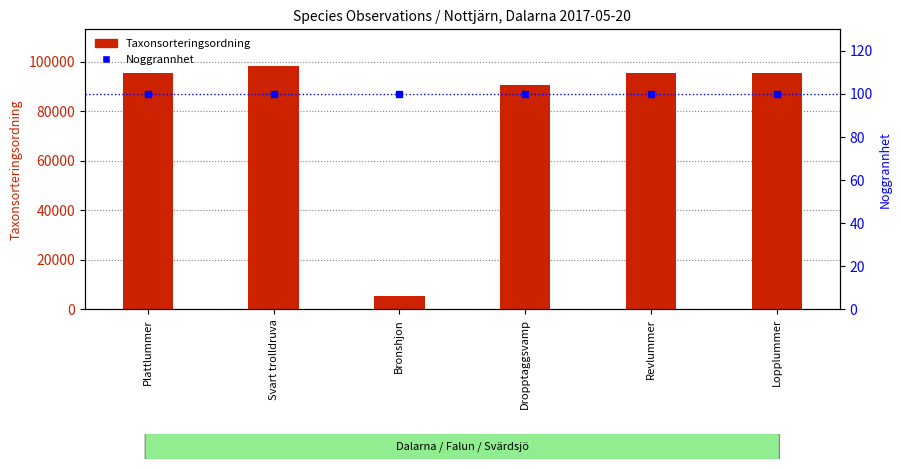

At which category is the sum across all series the highest?

Svart trolldruva